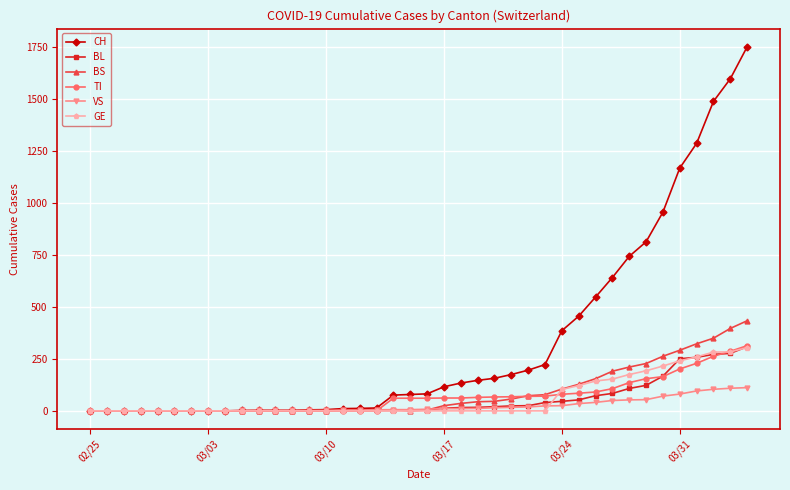

Which series has the widest spread of values?

CH